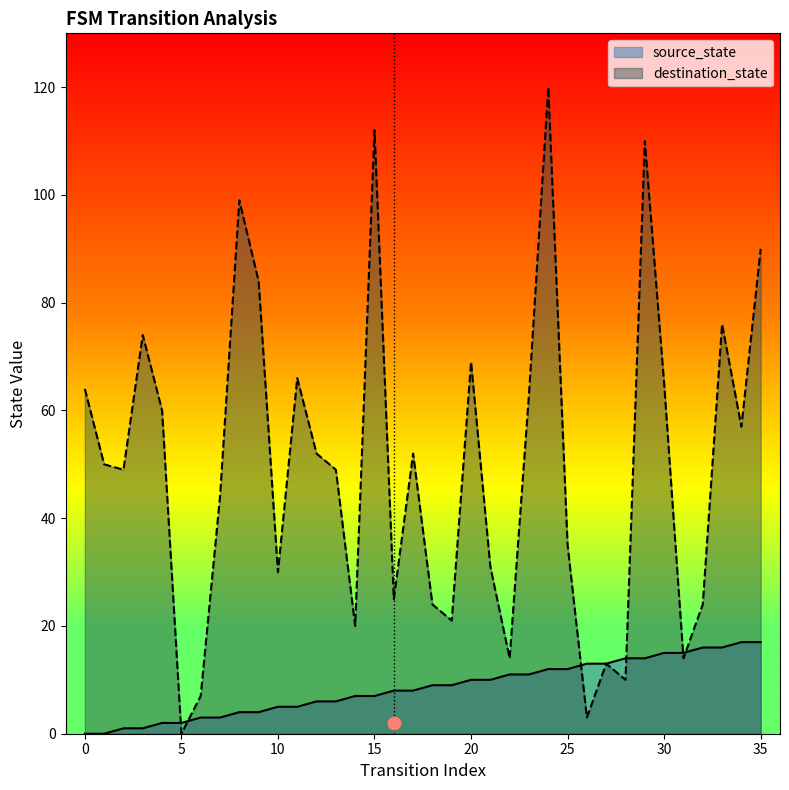

Which series reaches the minimum Y coordinate?

source_state